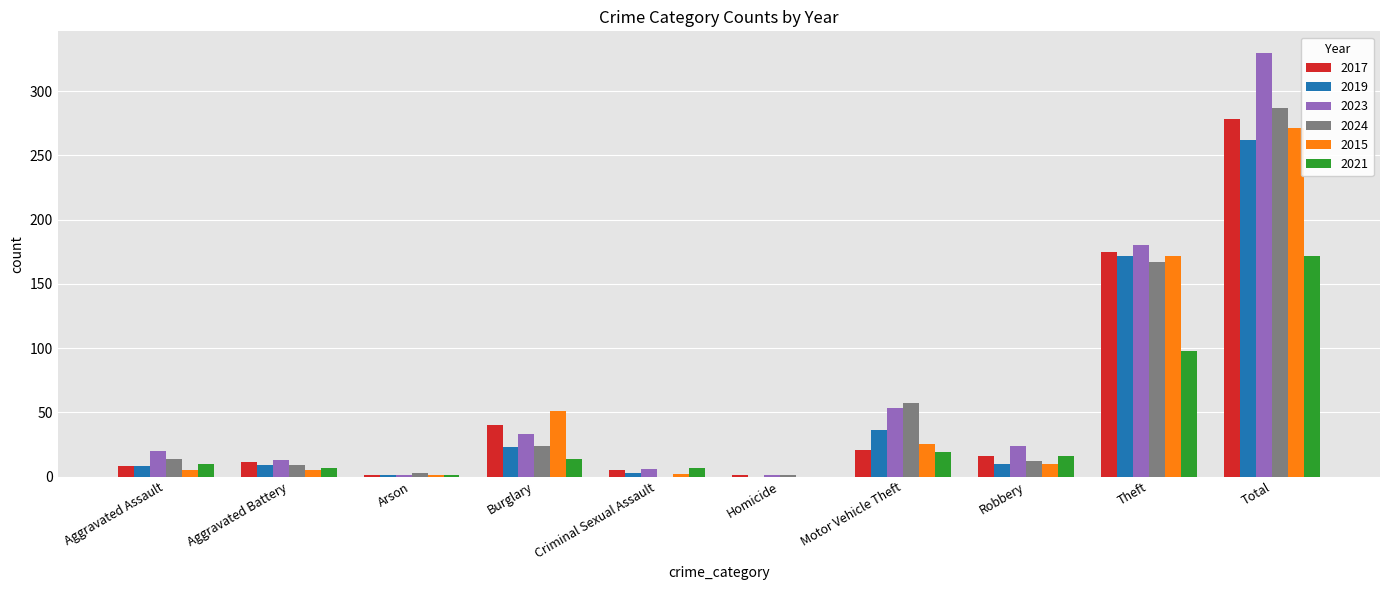

What is the total value across all series at Theft?

964